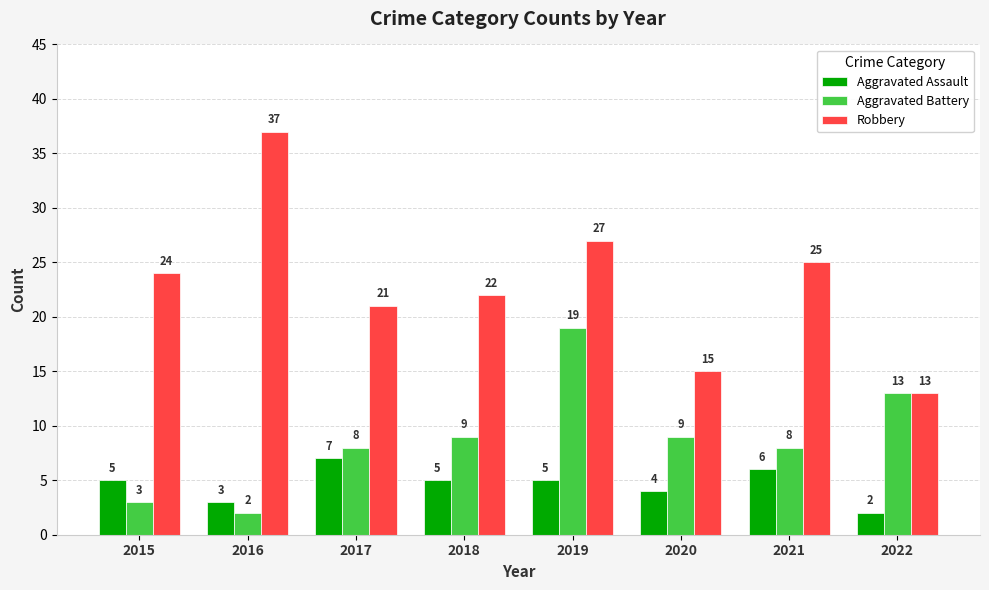

How many groups of bars are there?

8